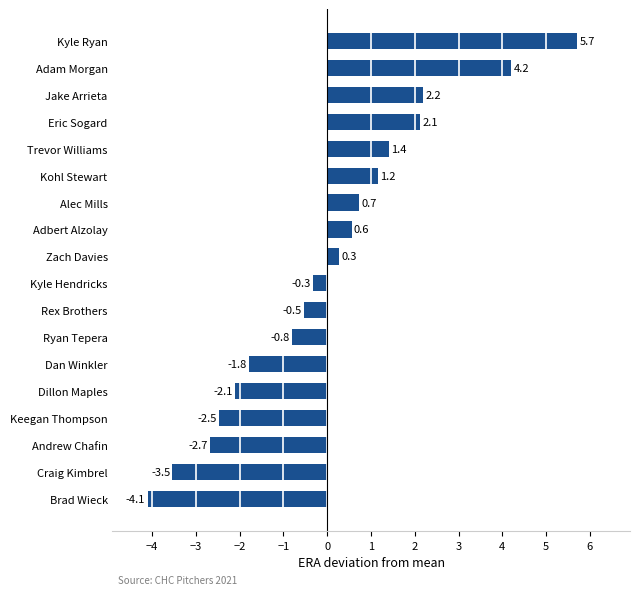

List the labels in order of value, largest first.

Kyle Ryan, Adam Morgan, Jake Arrieta, Eric Sogard, Trevor Williams, Kohl Stewart, Alec Mills, Adbert Alzolay, Zach Davies, Kyle Hendricks, Rex Brothers, Ryan Tepera, Dan Winkler, Dillon Maples, Keegan Thompson, Andrew Chafin, Craig Kimbrel, Brad Wieck